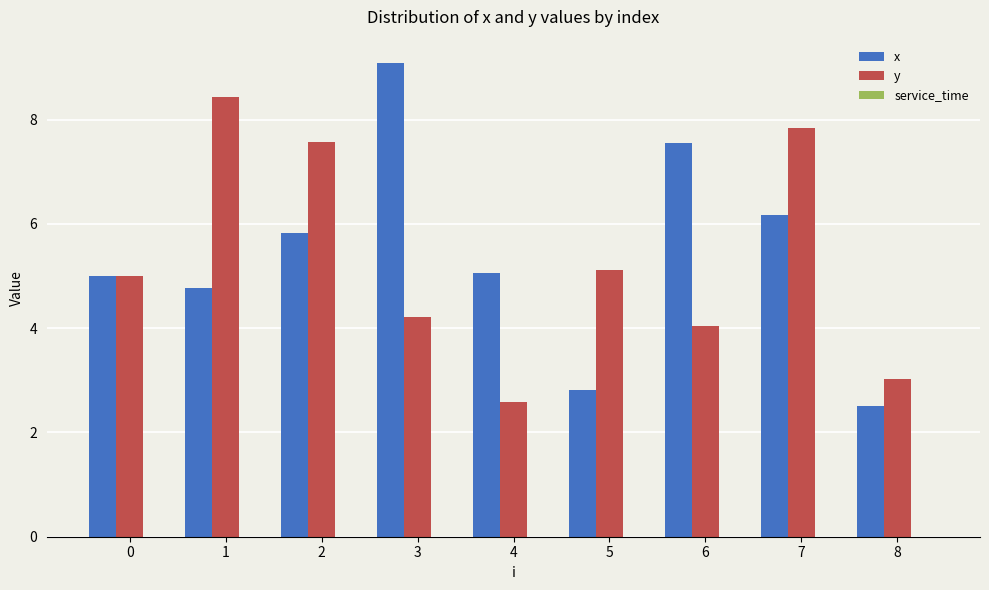

What is the value of the y bar at the 9th from the left?

3.0